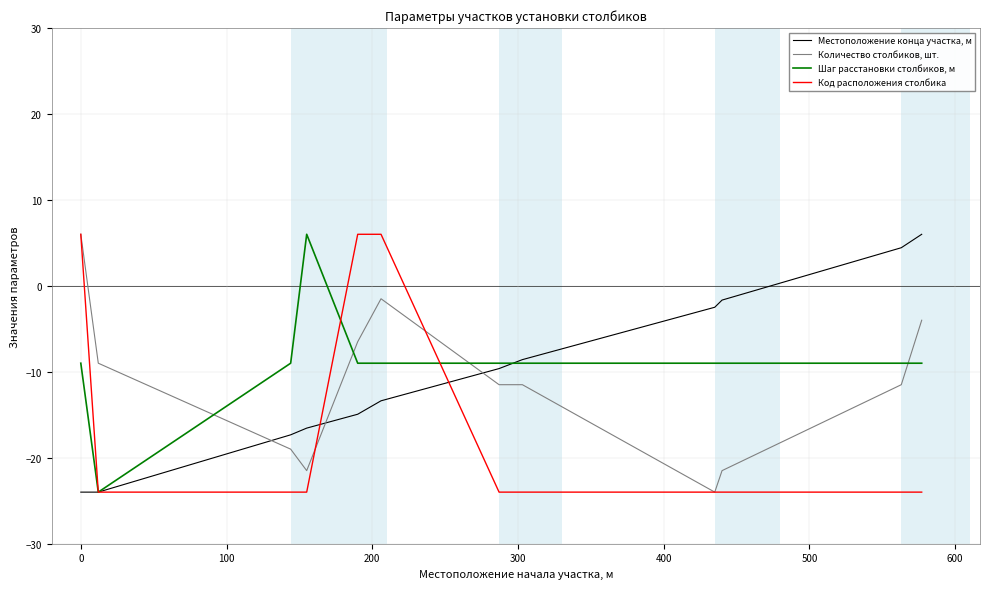

Reading left to right, what are all the values shown in this chart?

Местоположение конца участка, м: -24.0	-24.0	-17.3	-16.6	-14.9	-13.4	-9.6	-8.6	-2.5	-1.7	4.4	6.0
Количество столбиков, шт.: 6.0	-9.0	-19.0	-21.5	-6.5	-1.5	-11.5	-11.5	-24.0	-21.5	-11.5	-4.0
Шаг расстановки столбиков, м: -9.0	-24.0	-9.0	6.0	-9.0	-9.0	-9.0	-9.0	-9.0	-9.0	-9.0	-9.0
Код расположения столбика: 6.0	-24.0	-24.0	-24.0	6.0	6.0	-24.0	-24.0	-24.0	-24.0	-24.0	-24.0